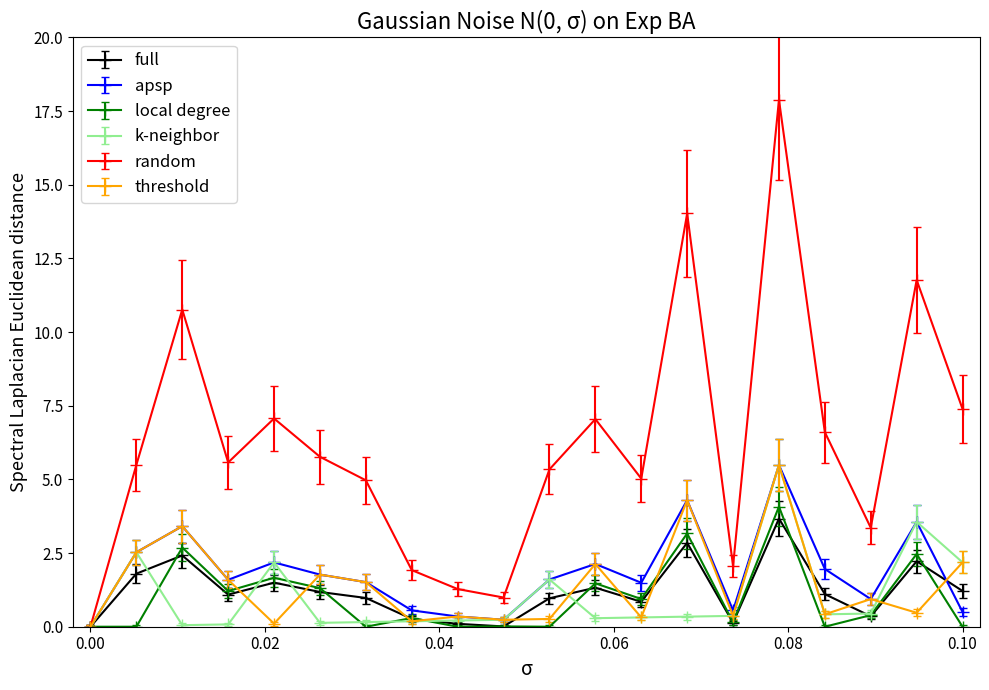

True or false: full has more than 1 interior local peaks.

True